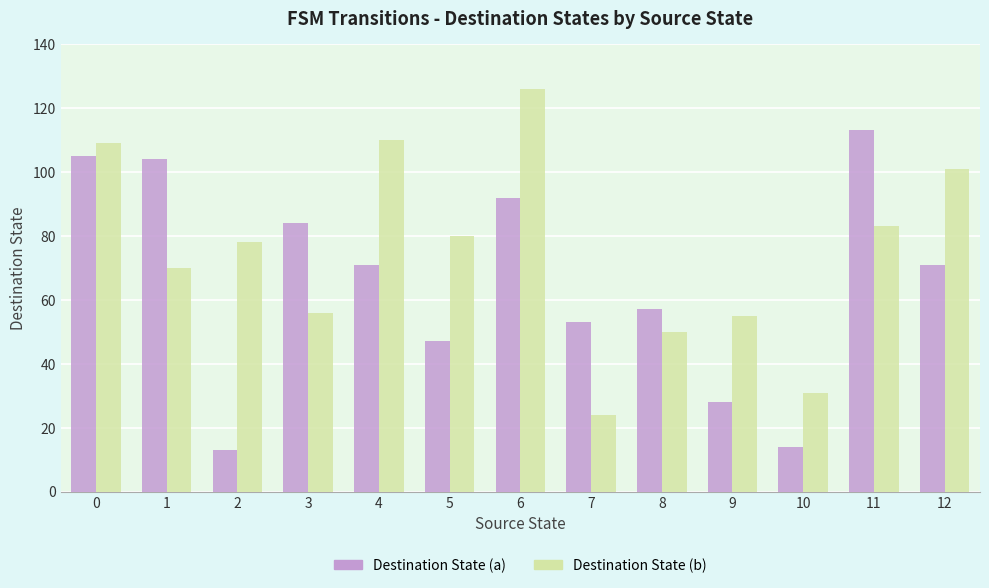

At which label does Destination State (a) reach its peak?

11